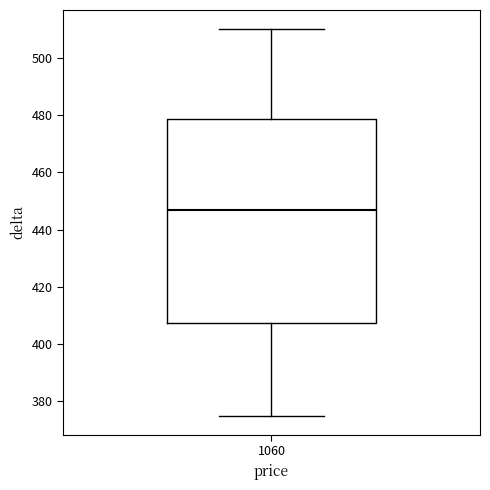

Transcribe this box plot: give where the median line is, the range the box spans, and where the two whiskers end, as read against the y-axis. The values are not printed on the chart, so give them approximately, as read against the axis.

median 448, box 408 to 478, whiskers 376 to 510